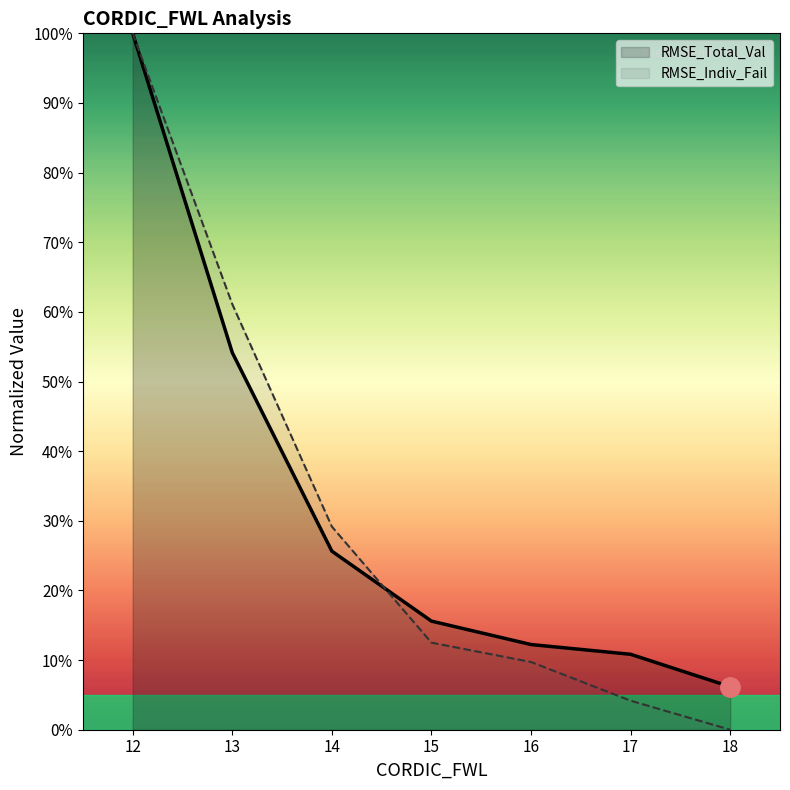

At which label is RMSE_Indiv_Fail closest to 0?

18